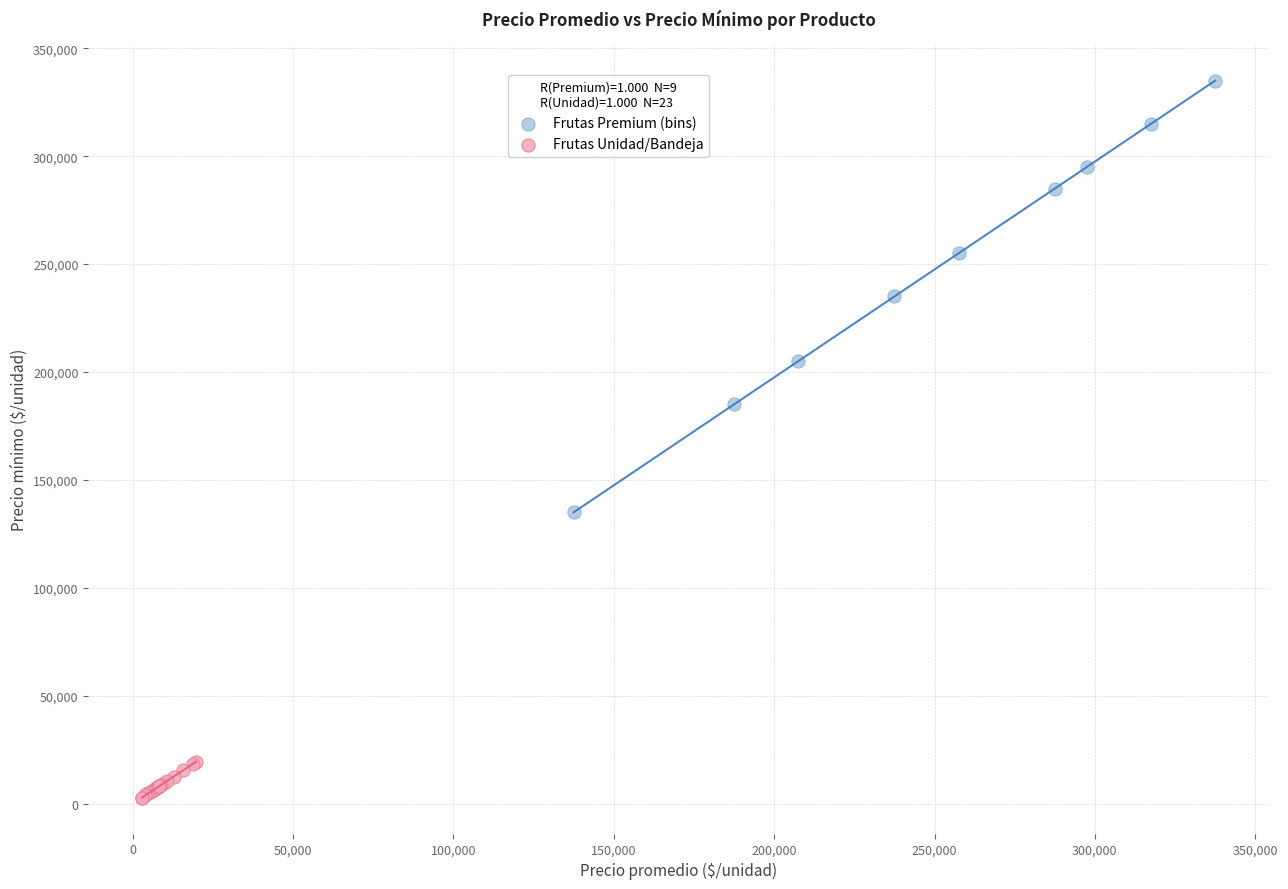

What are all the series names shown in the legend?

Frutas Premium (bins), Frutas Unidad/Bandeja